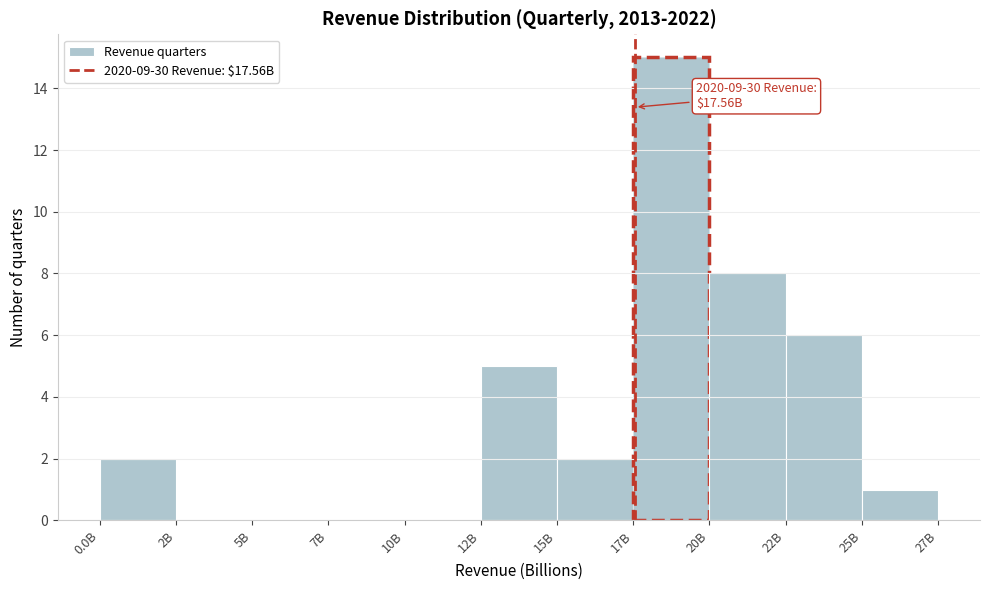

Reading left to right, list all the values displayed in this chart.

0.0B=2	2B=0	5B=0	7B=0	10B=0	12B=5	15B=2	17B=15	20B=8	22B=6	25B=1